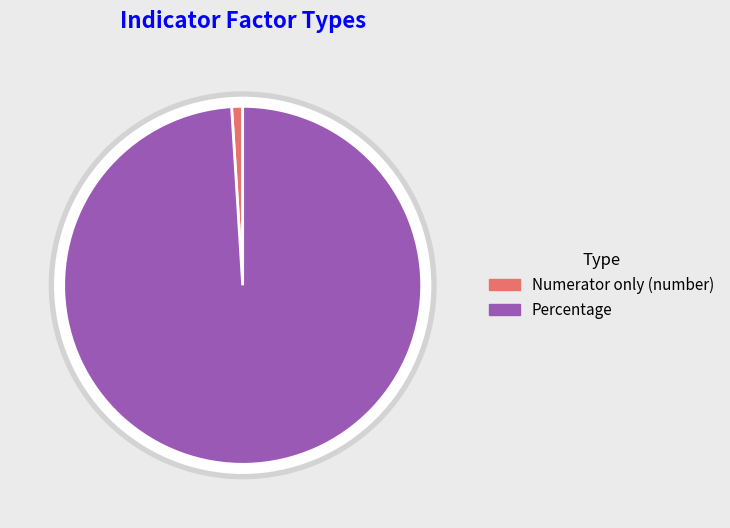

What is the smallest slice in the pie chart?

Numerator only (number)